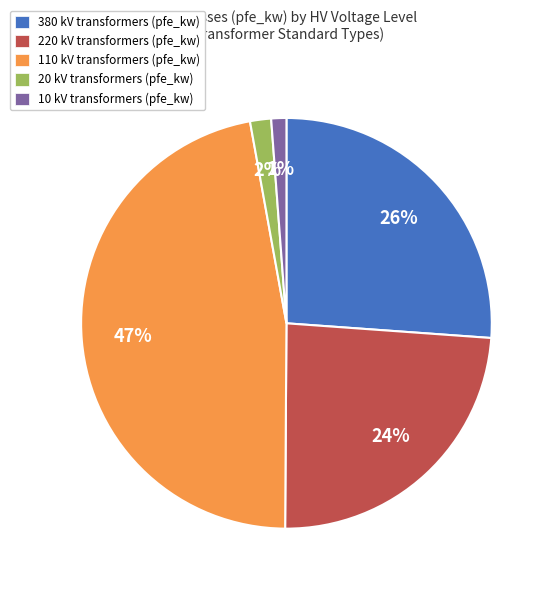

Do 10 kV and 110 kV together represent more than half of the pie?

No